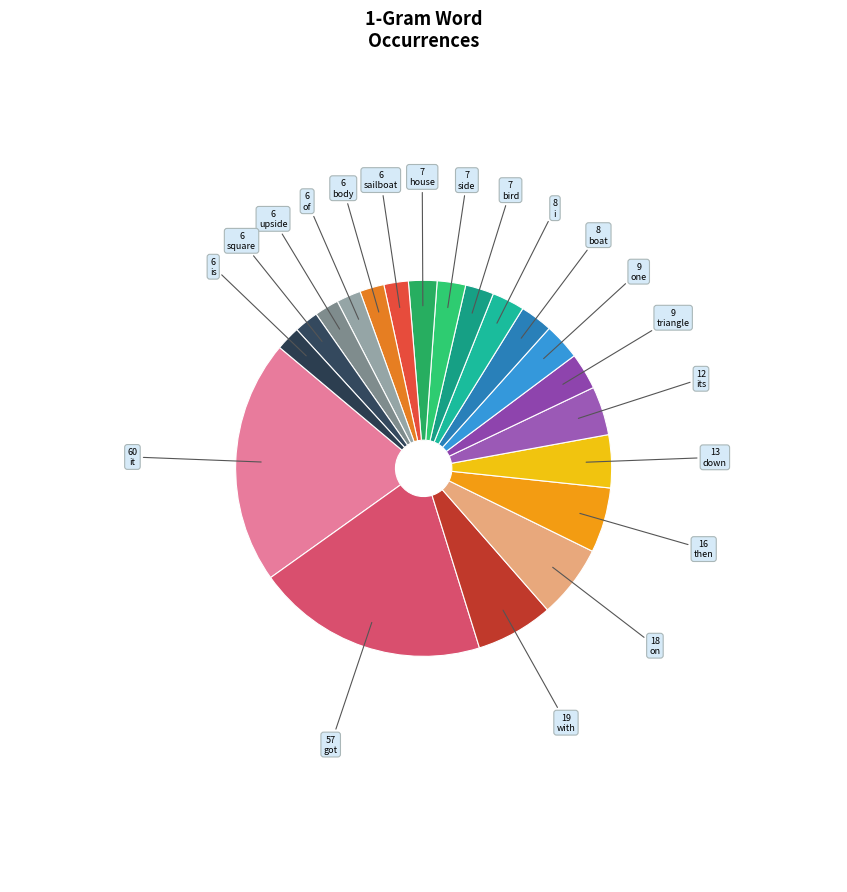

How many slices are in this pie chart?

20